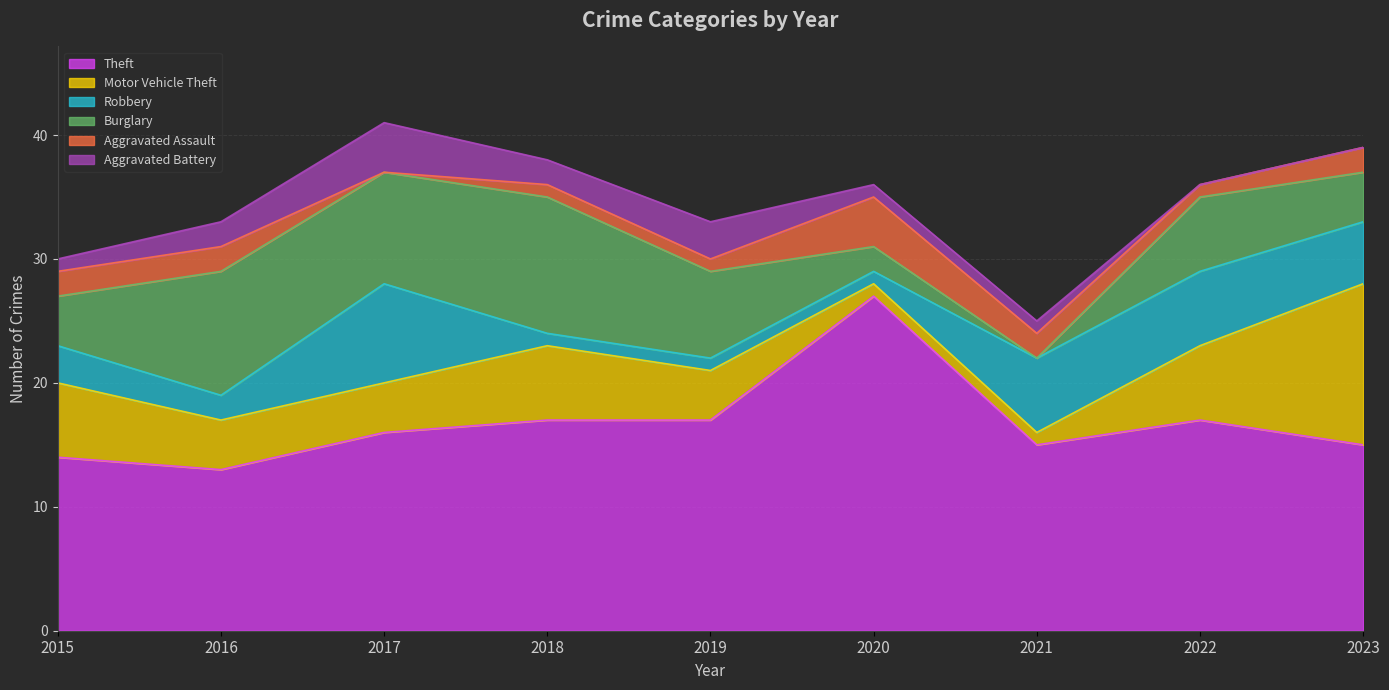

Which category has the highest value across all series?

2020